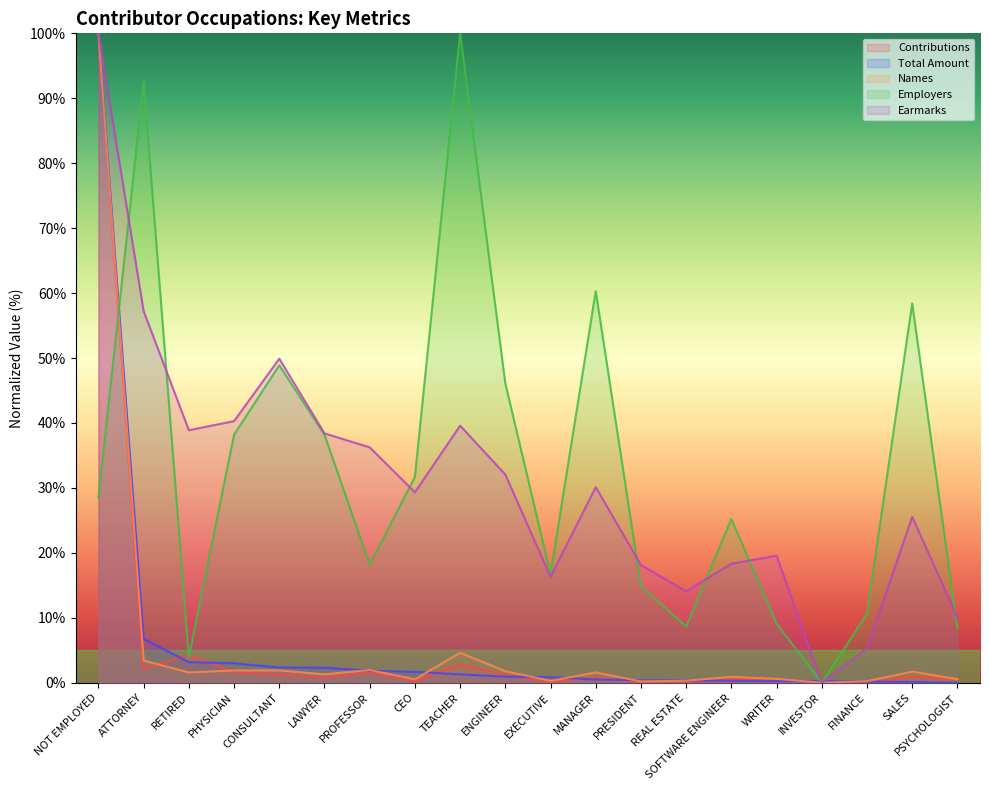

Is the value of Employers at SOFTWARE ENGINEER greater than the value of Earmarks at CONSULTANT?

No